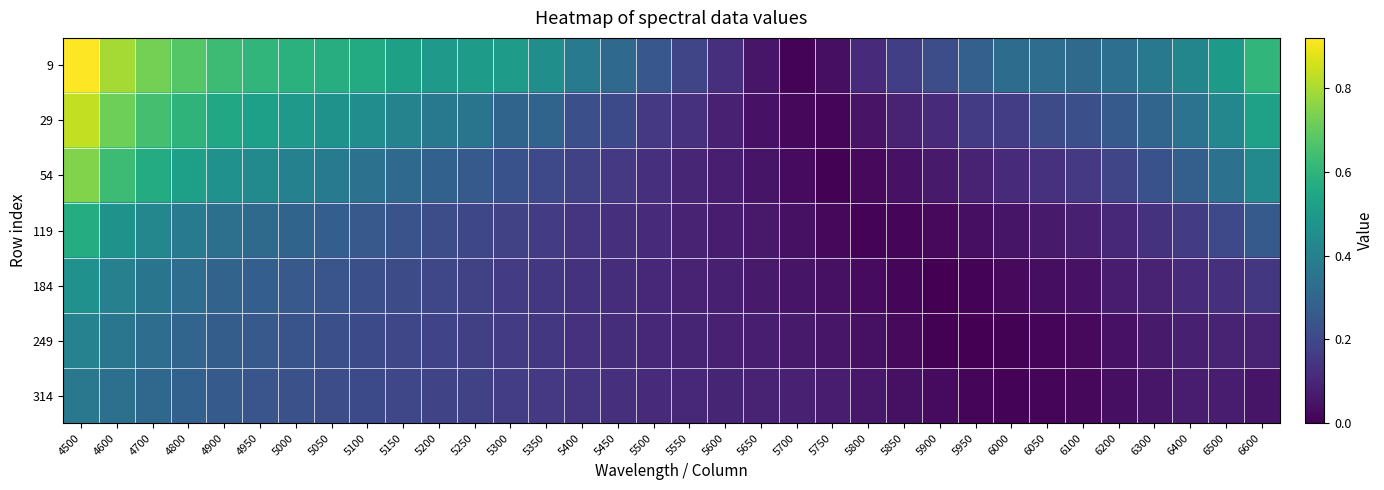

At which category is the sum across all series the highest?

4500